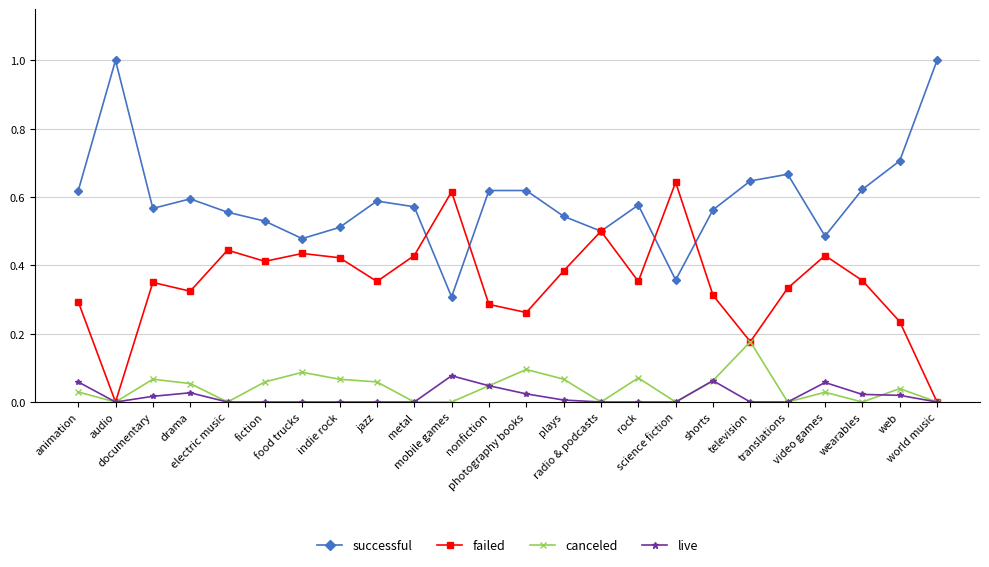

True or false: failed has more than 2 points higher than both neighbors.

True